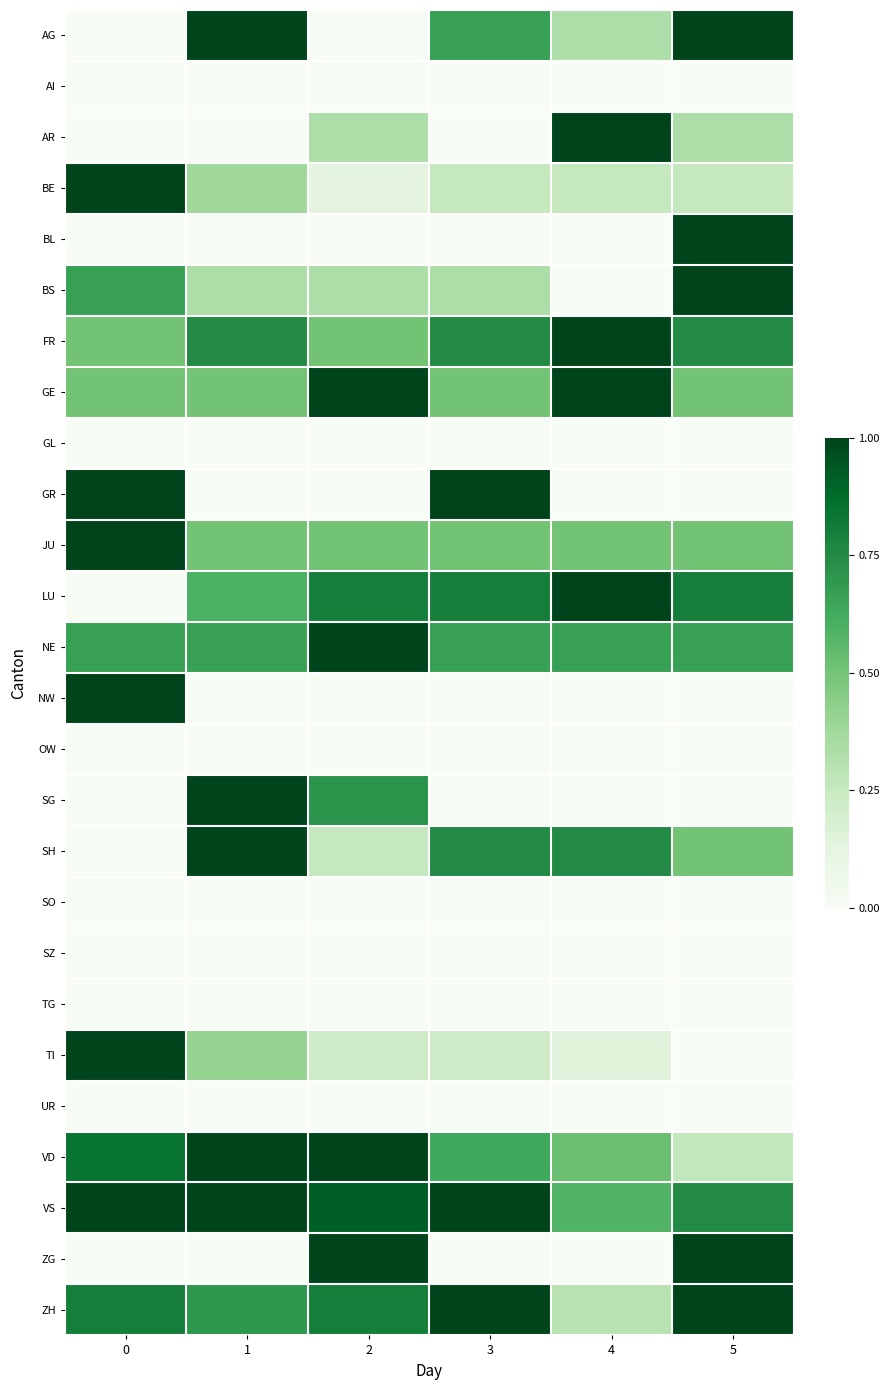

What is the difference between the highest and lowest values at 5?

1.0